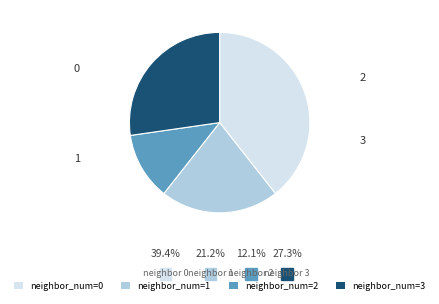

Rank the categories by value from lowest to highest.

neighbor_num=2, neighbor_num=1, neighbor_num=3, neighbor_num=0